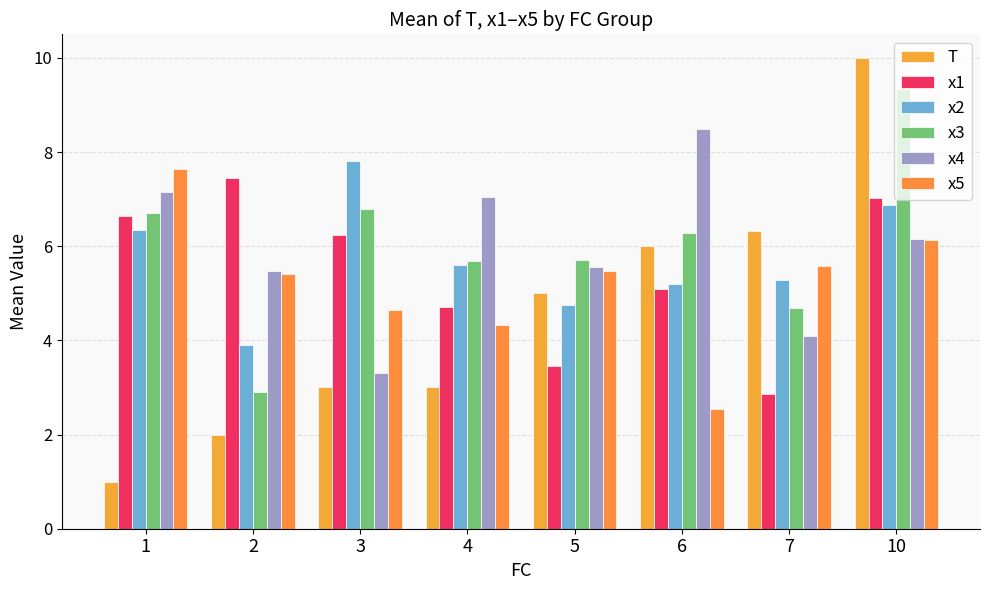

How many categories are shown in the chart?

8